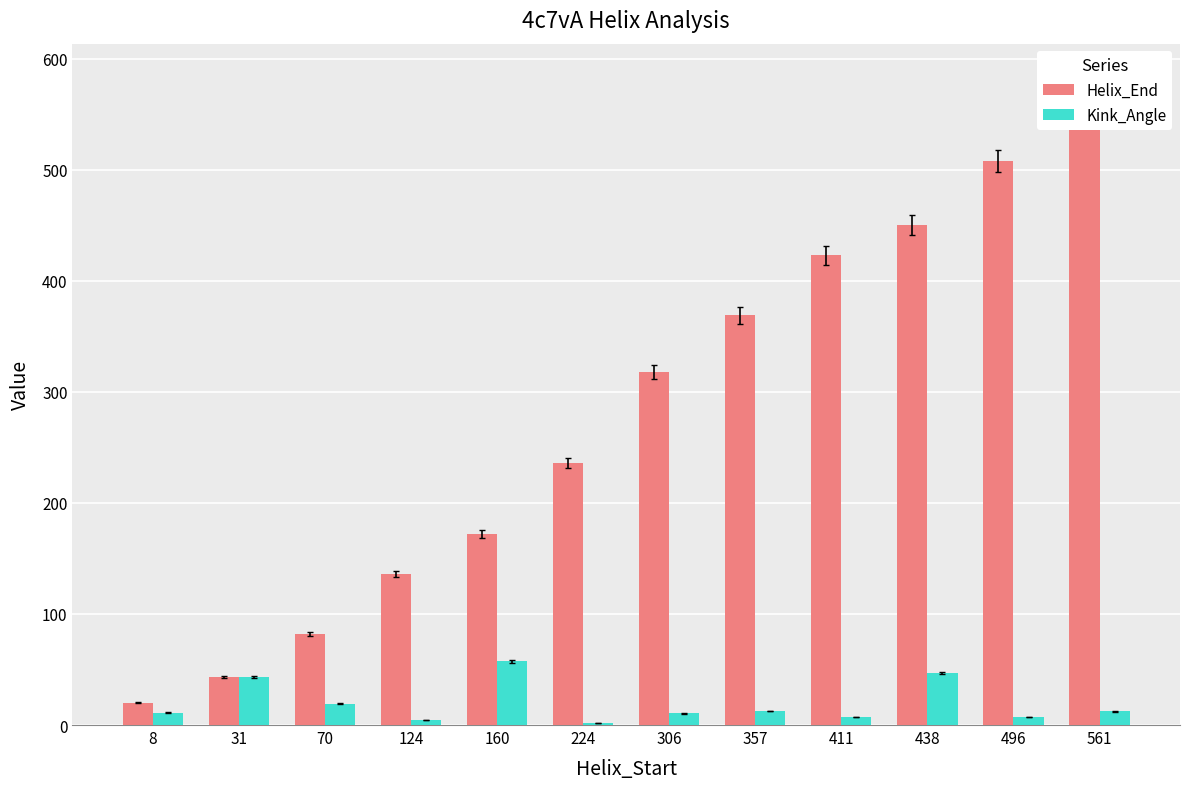

Which series has the largest range (max minus min)?

Helix_End